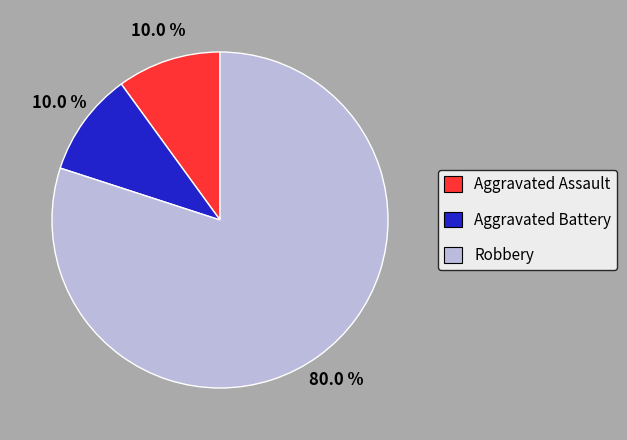

To the nearest percent, what is the average slice percentage?

33%